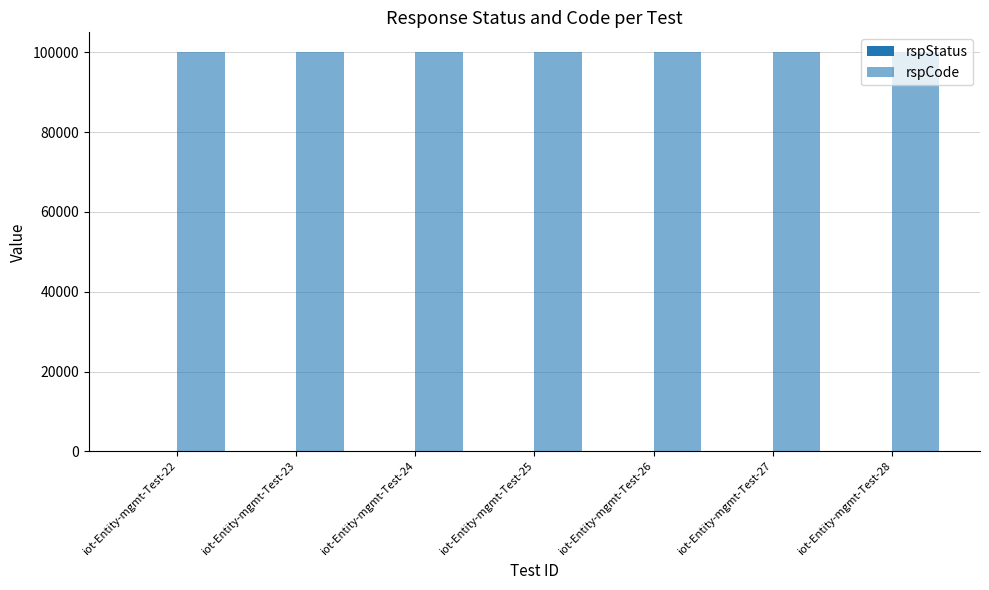

Which category has the highest value in the rspStatus series?

iot-Entity-mgmt-Test-22